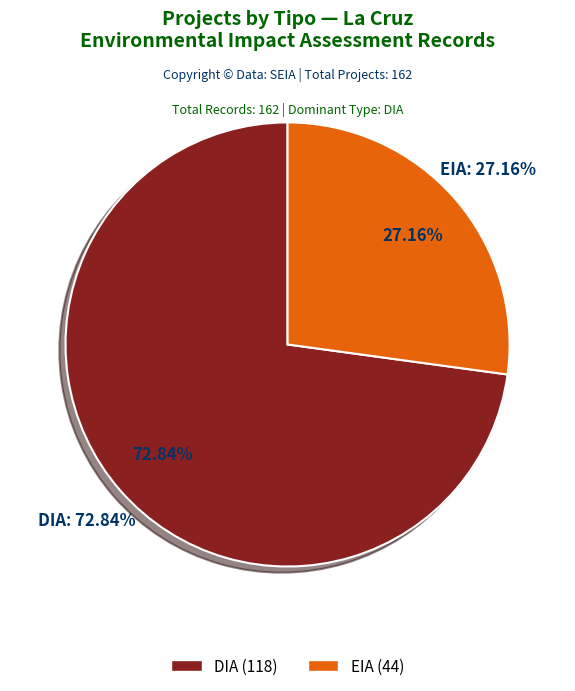

What is the change in value from DIA to EIA?

-74